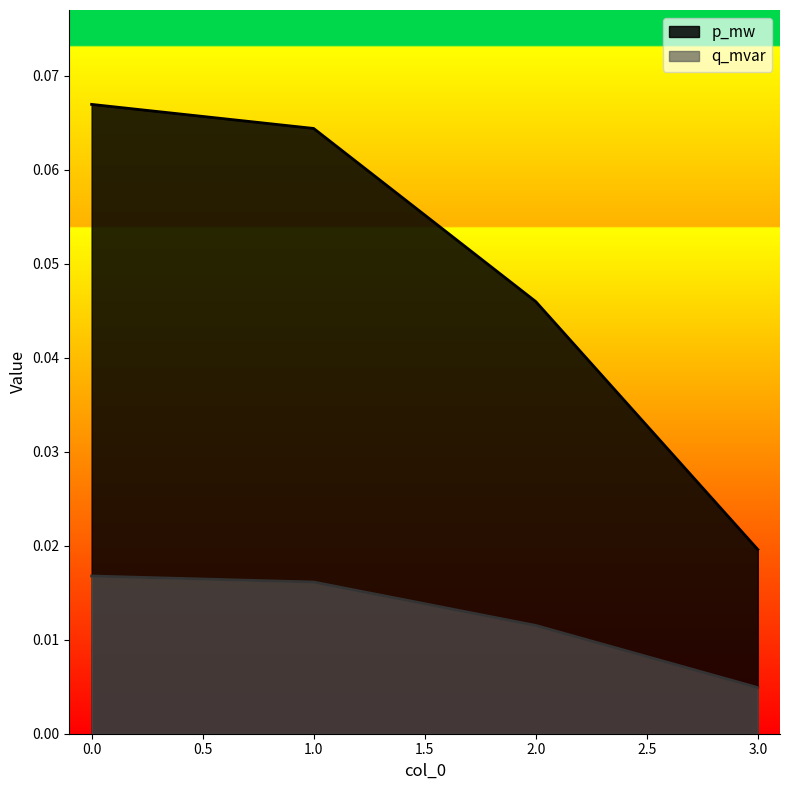

True or false: q_mvar and p_mw cross at least once.

False